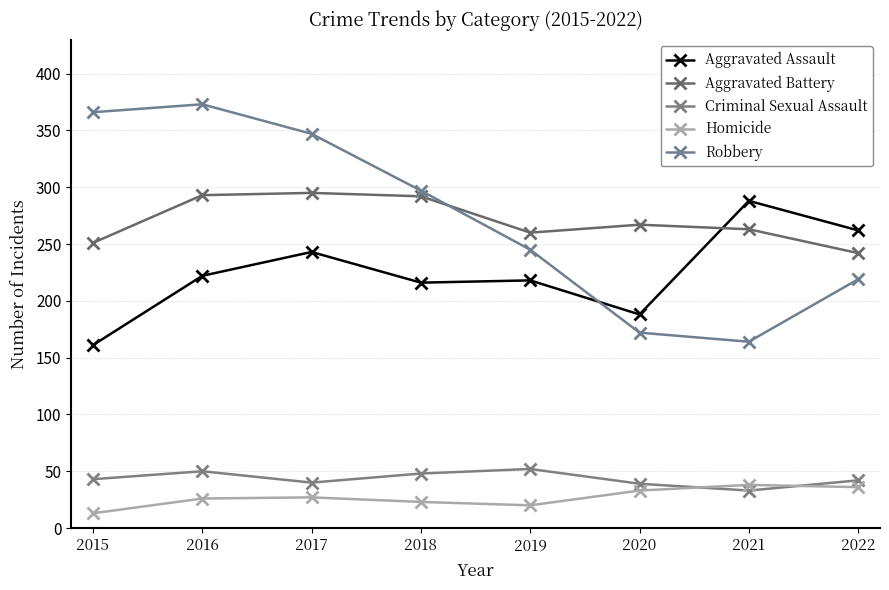

The Aggravated Assault series shows 66 at 2016. True or false?

False